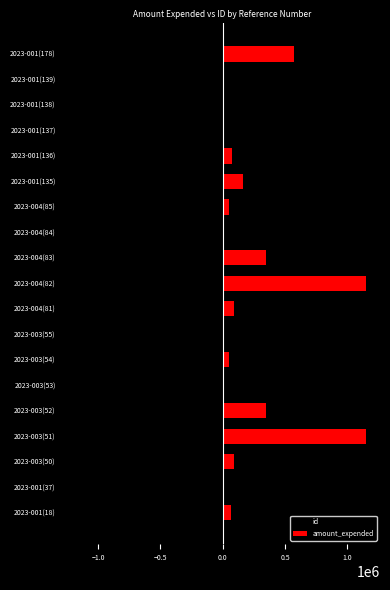

At how many categories does at least one series exceed 192837?

5